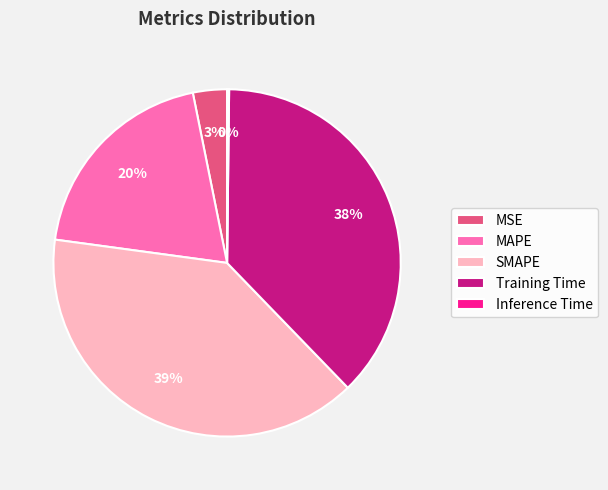

Does SMAPE account for over 50% of the chart?

No